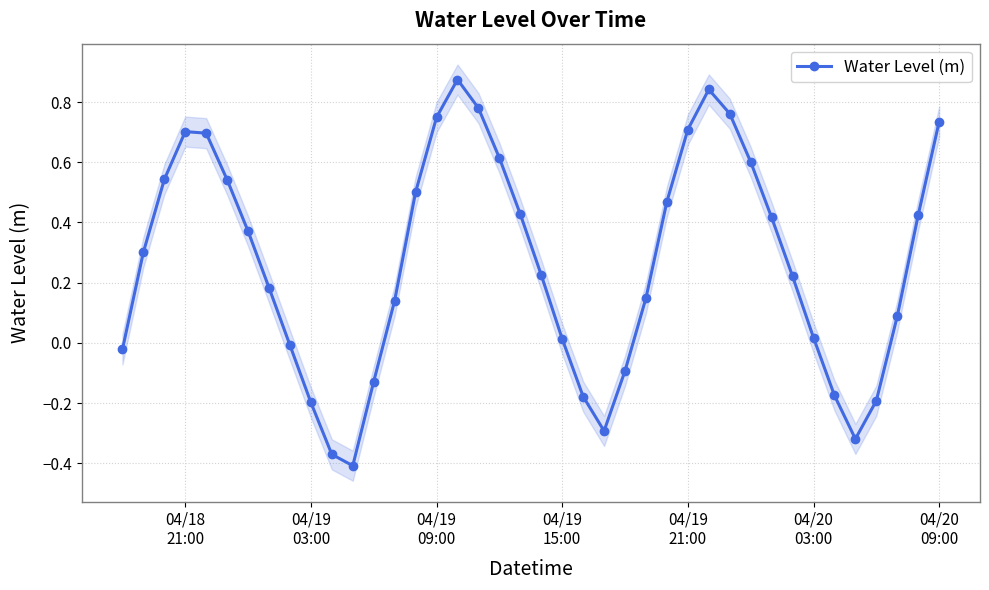

True or false: Water Level (m) has more than 1 points higher than both neighbors.

True